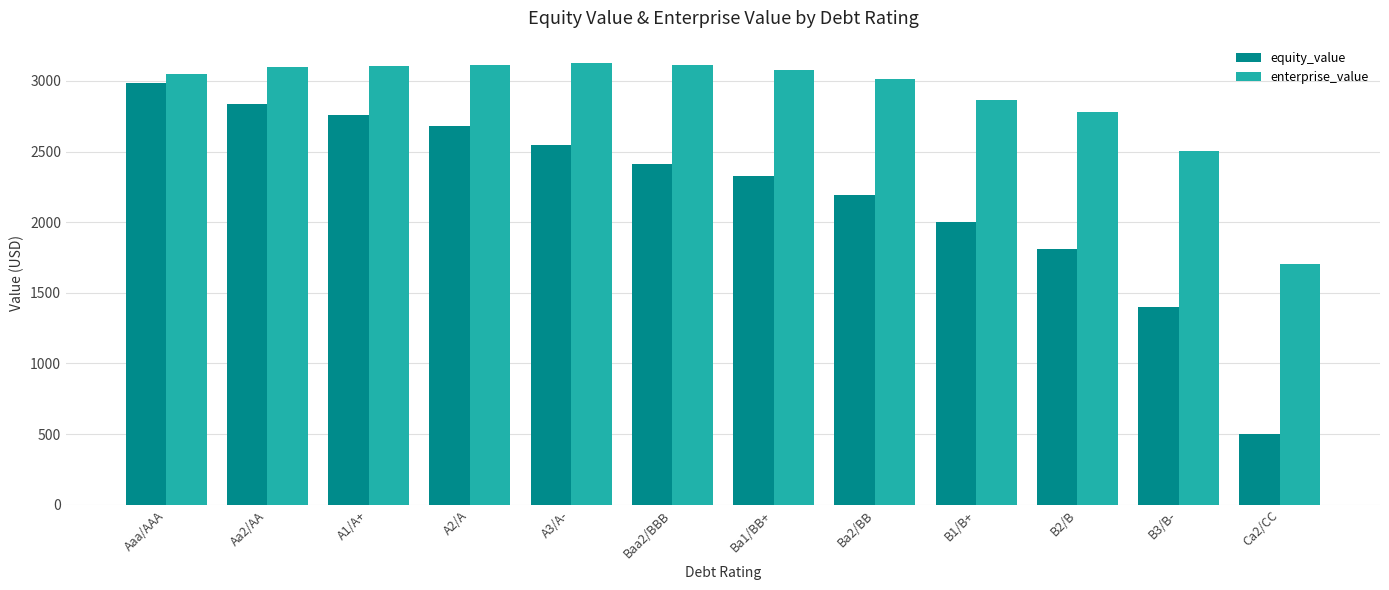

How many bars are there in total?

24